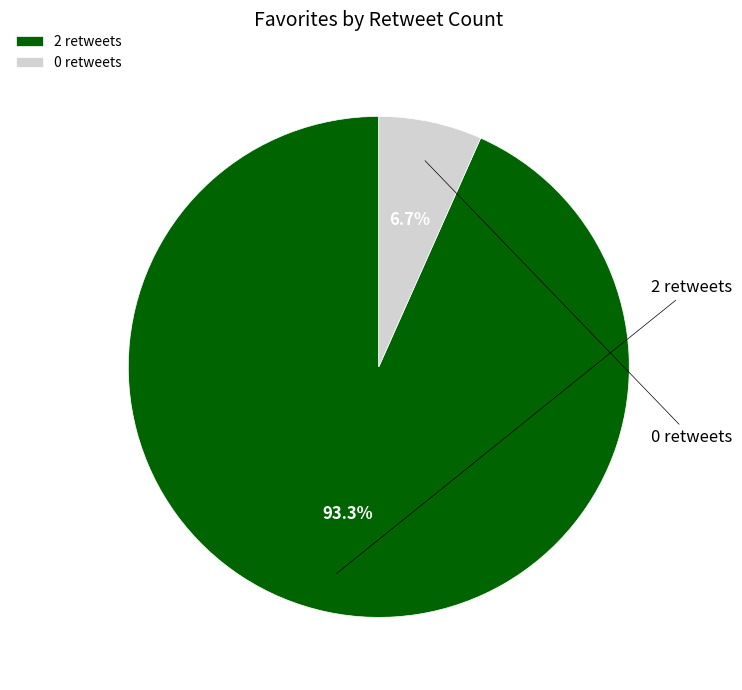

To the nearest percent, what is the difference between the 2 retweets and 0 retweets slice percentages?

87%